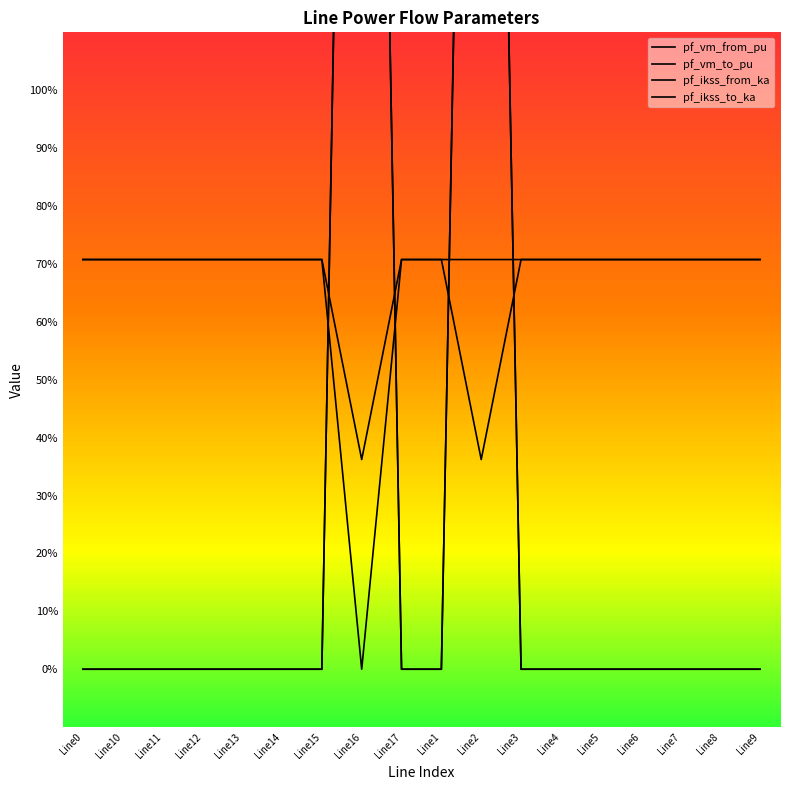

Between which two adjacent categories do pf_vm_from_pu and pf_vm_to_pu first intersect?

Line15 and Line16